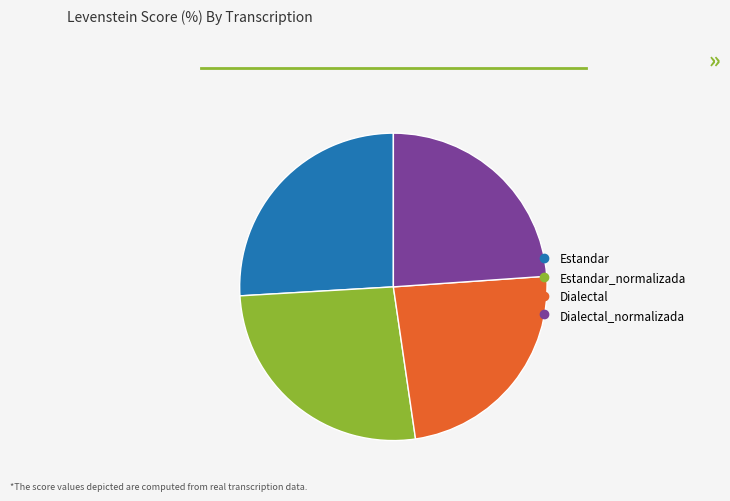

Does any single category account for the majority?

No